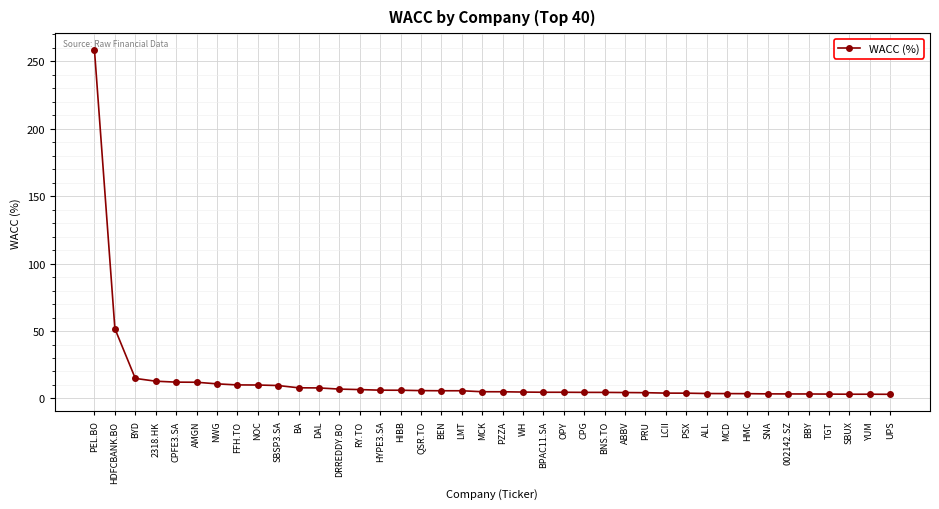

What is the label of the 21st point from the left?

PZZA